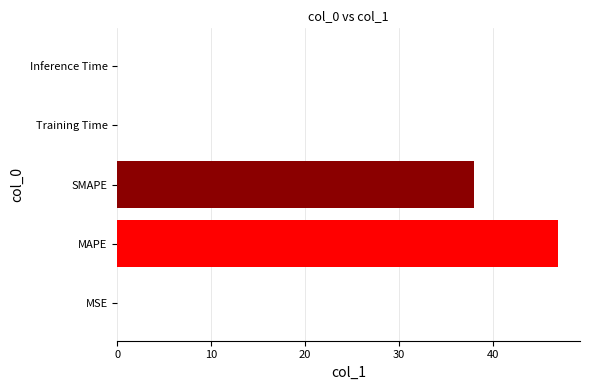

True or false: the data shows 0.0 at MSE.

True